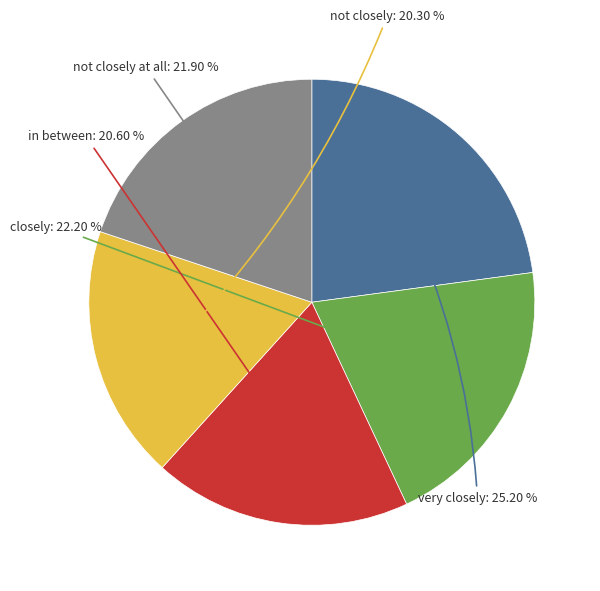

Does very closely represent more than half of the total?

No